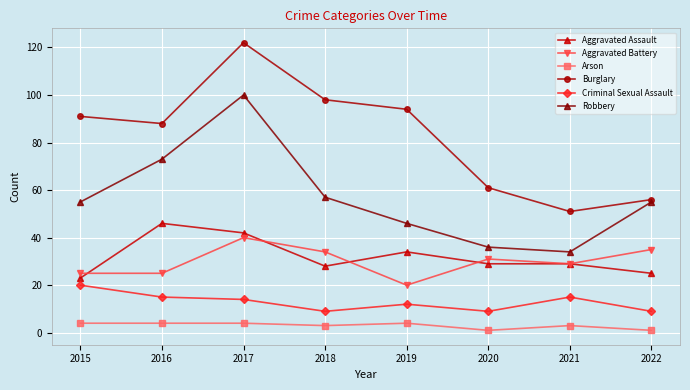

What is the difference between the maximum and minimum values in the Robbery series?

66